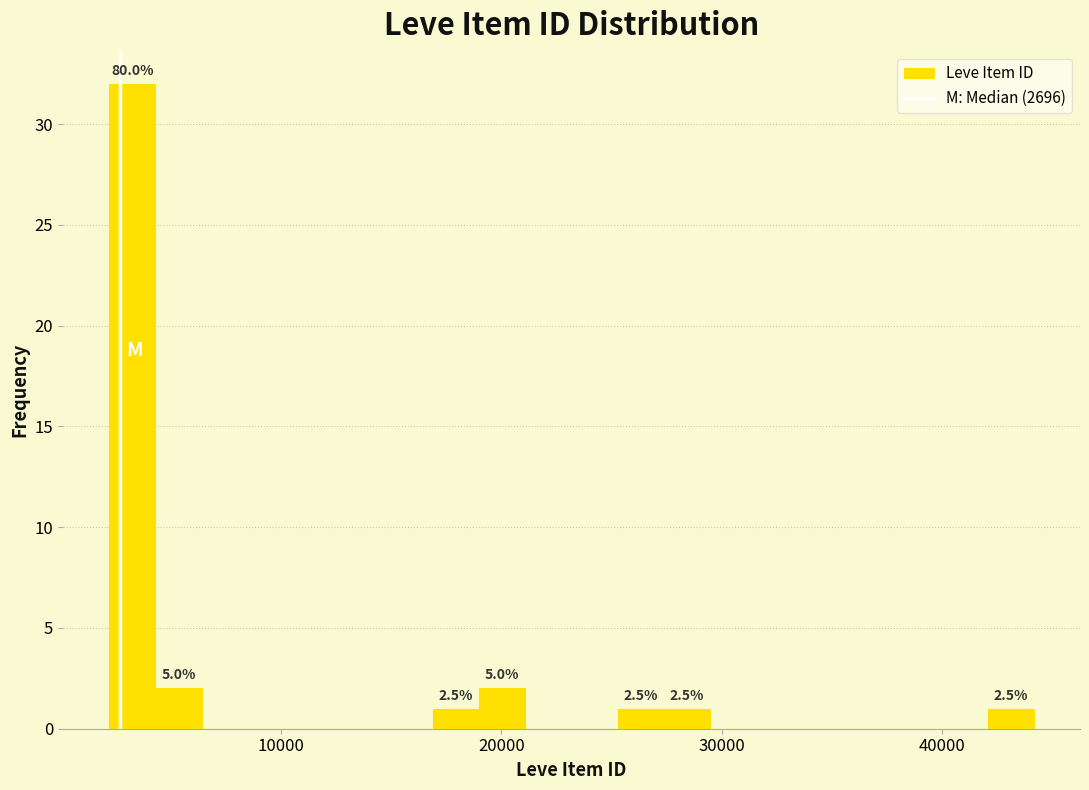

Around what value on the x-axis is the tallest bar? Give the approximate position of its centre, as read against the axis.

3000